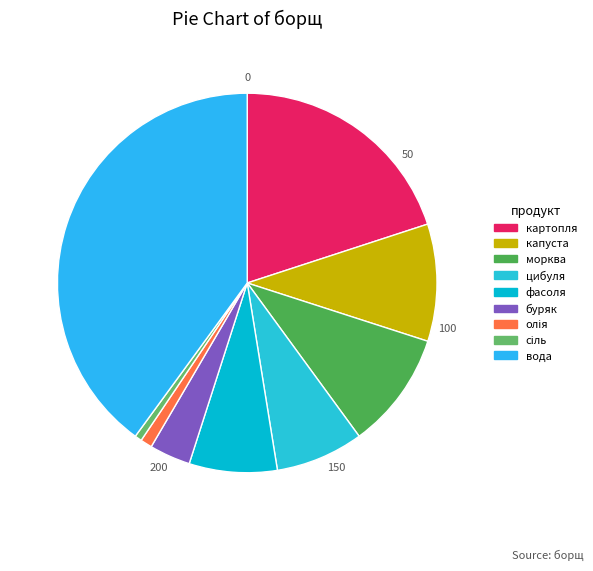

True or false: вода accounts for 40% of the total.

True